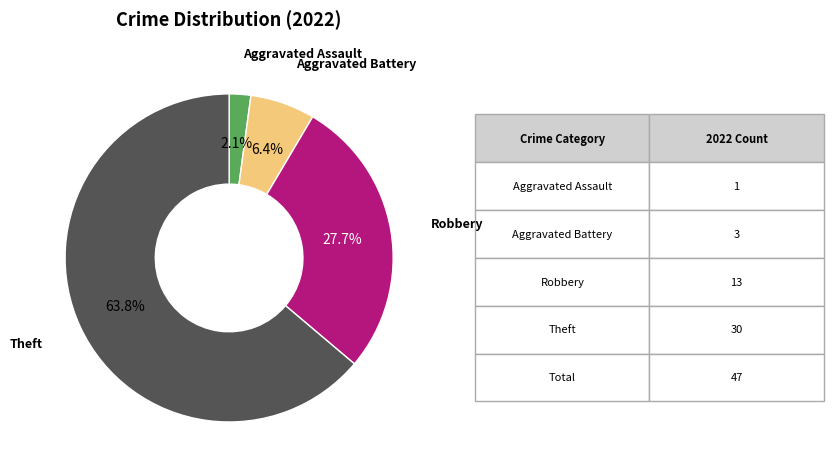

Does any single category account for the majority?

Yes